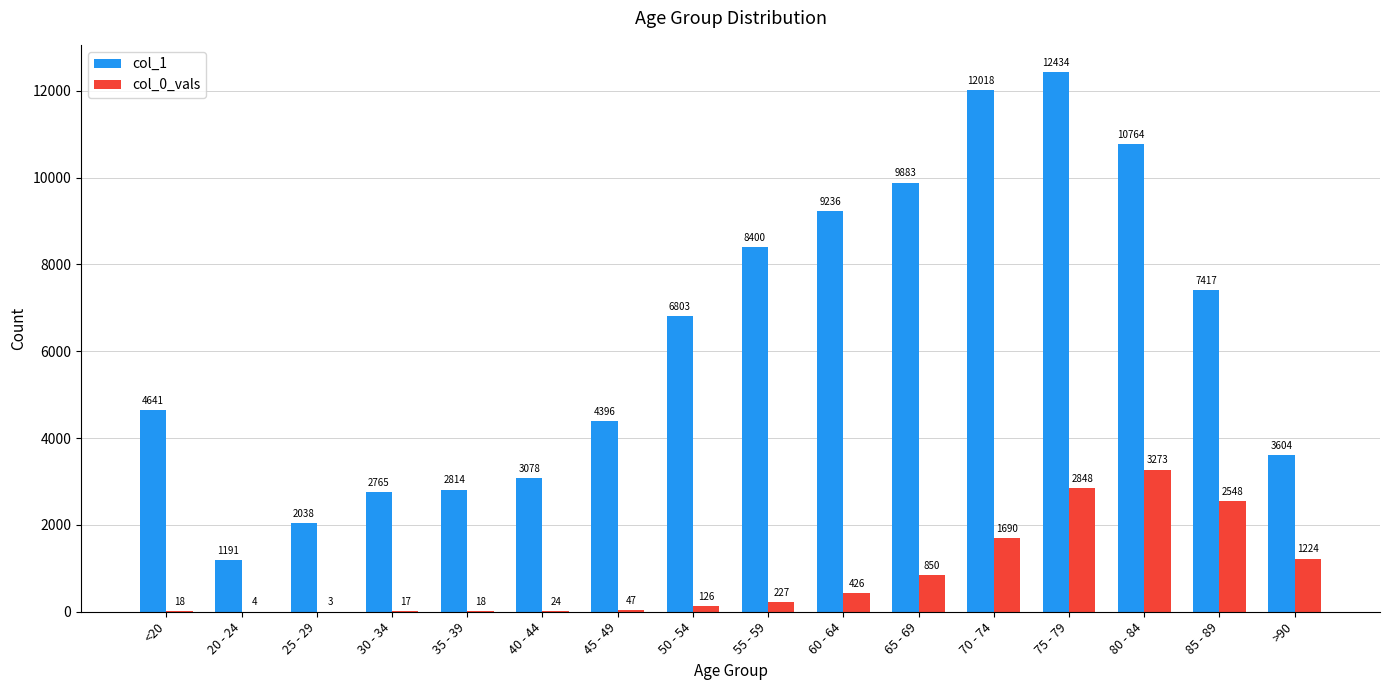

The col_1 series shows 3078 at 40 - 44. True or false?

True